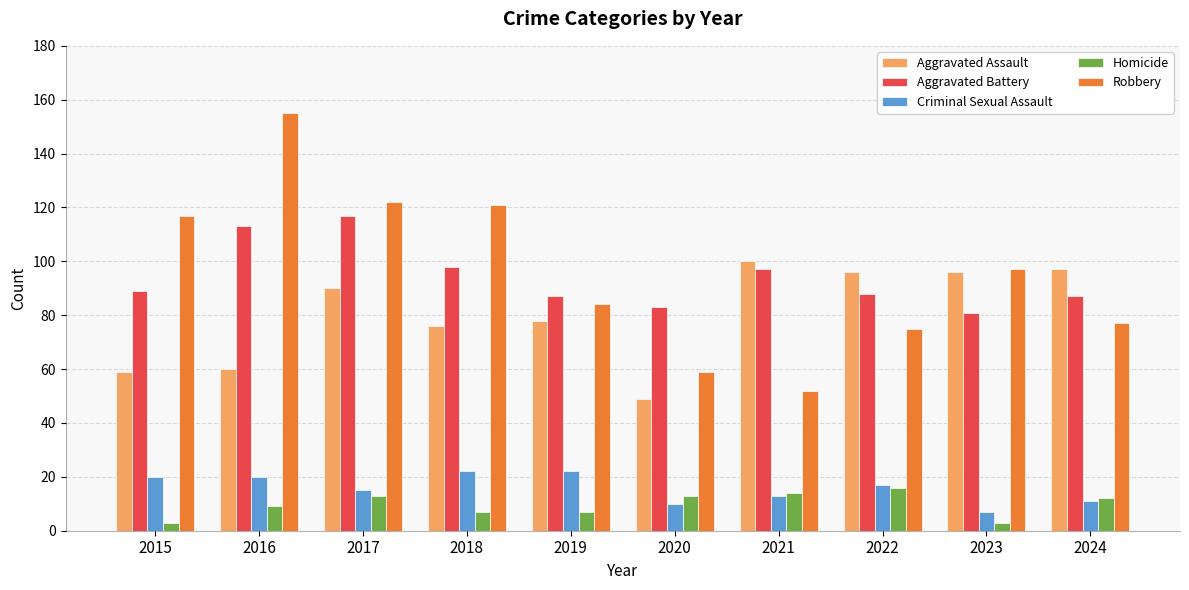

What are all the series names shown in the legend?

Aggravated Assault, Aggravated Battery, Criminal Sexual Assault, Homicide, Robbery